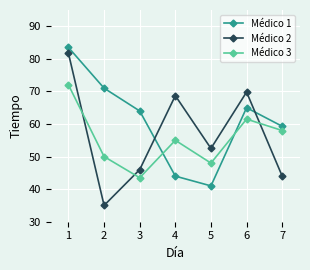

The Médico 3 series shows 61.5 at 6. True or false?

True